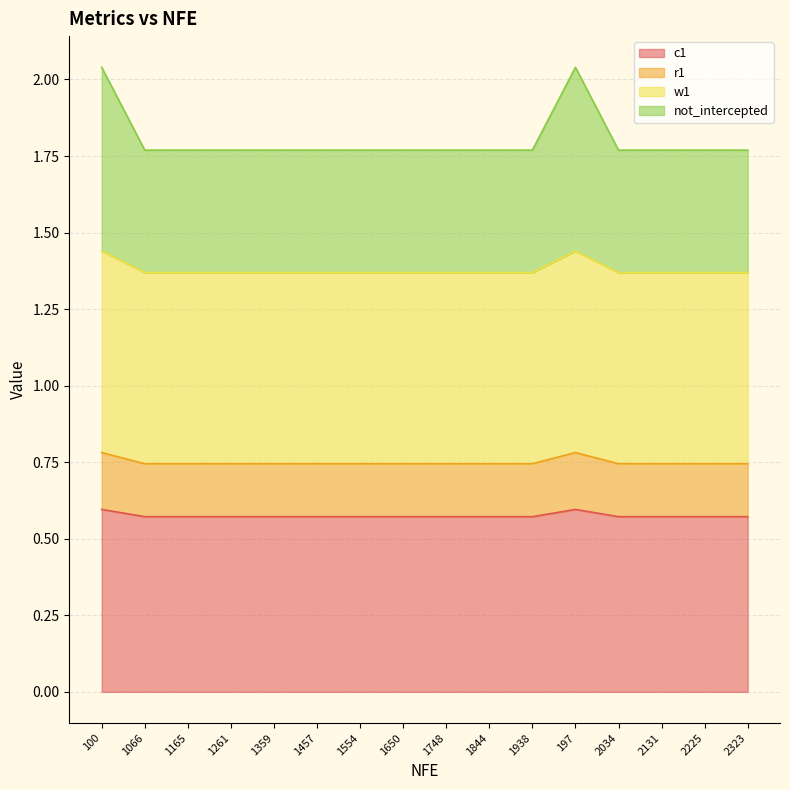

What is the smallest value displayed?

0.6